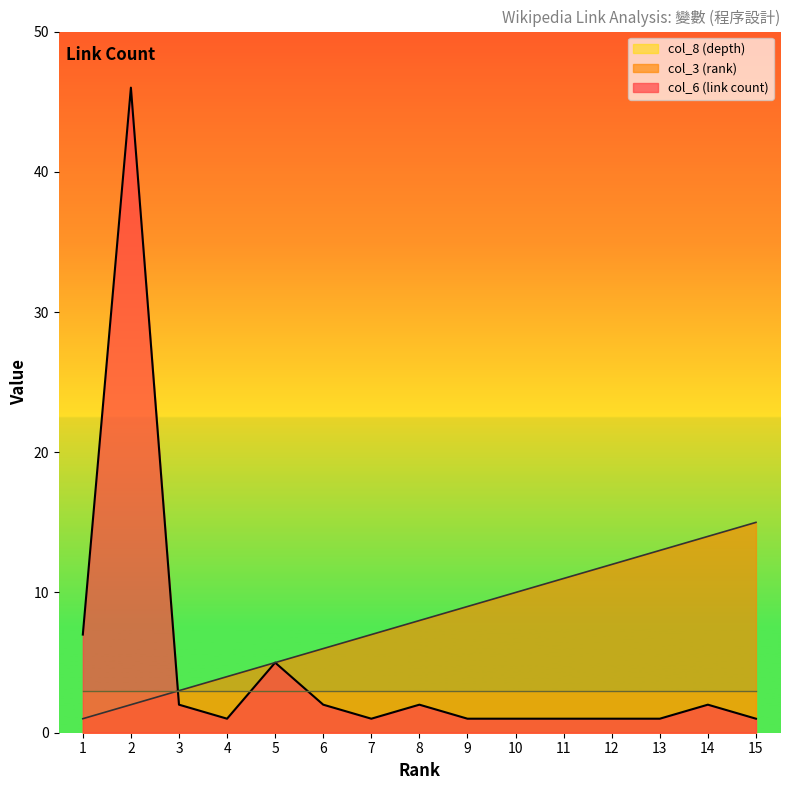

What is the value of the col_6 (link count) point at the 12th from the left?

1